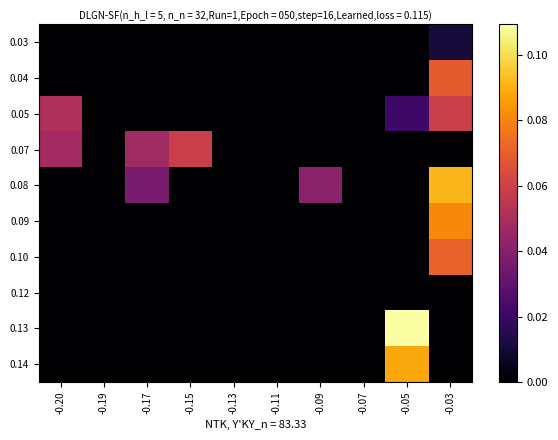

Which series changed the most between -0.20 and -0.07?

0.05